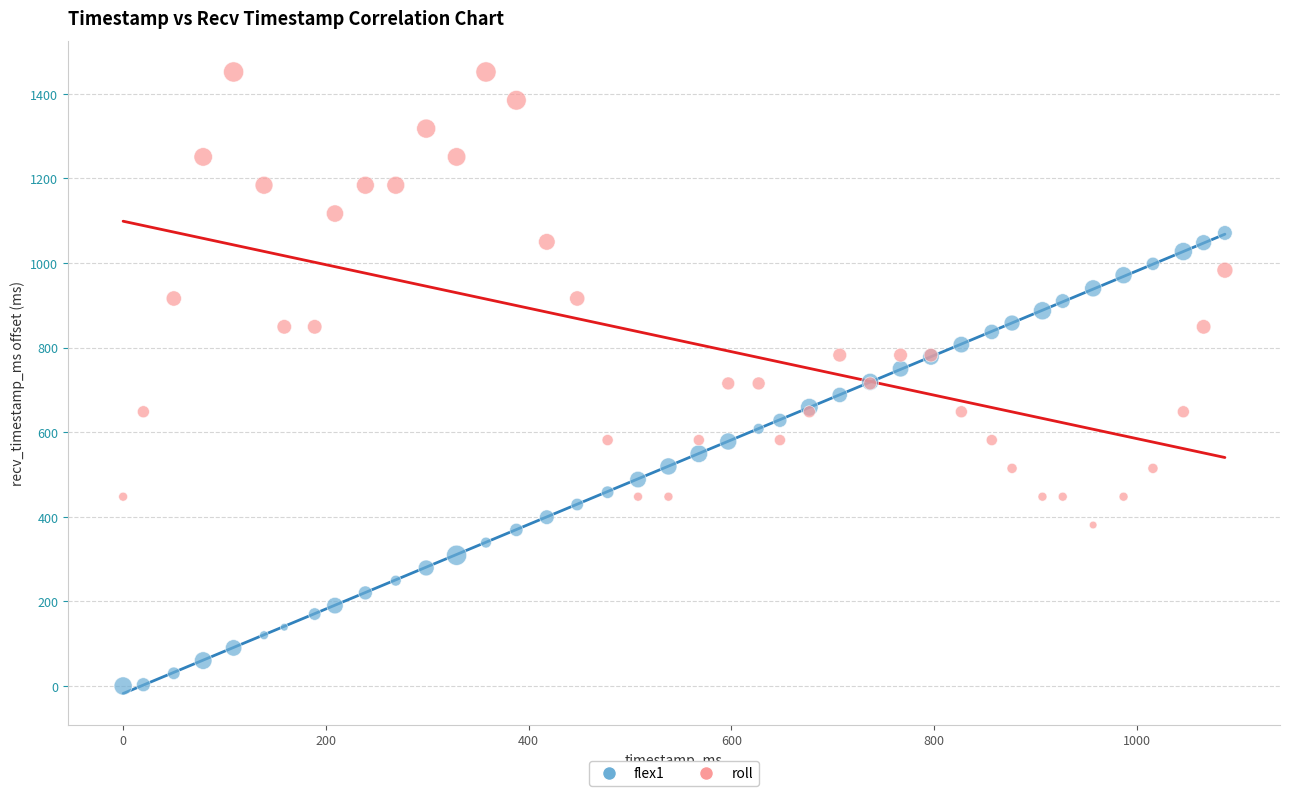

What are all the series names shown in the legend?

flex1, roll